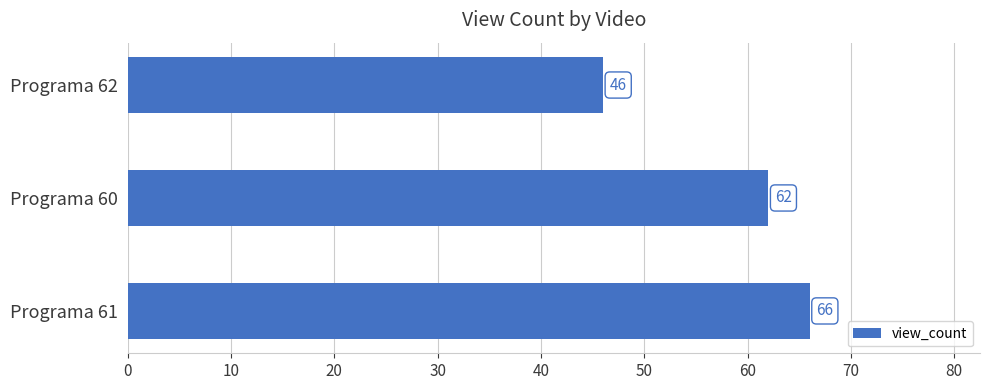

Count the values in the range 46 to 66.

3